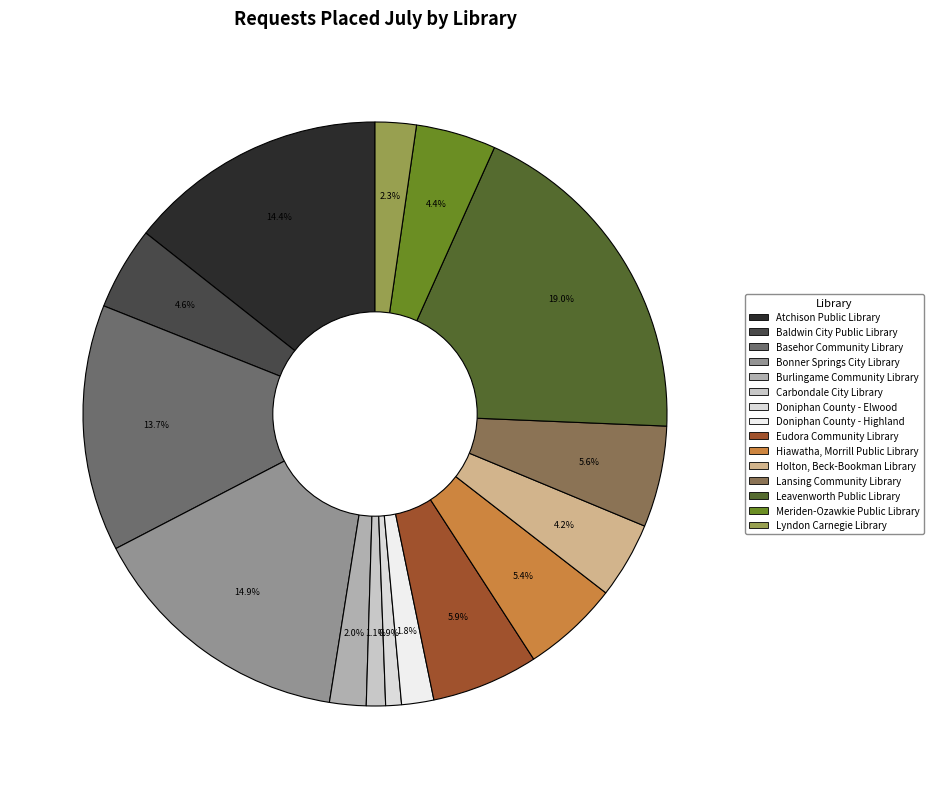

Is Baldwin City Public Library the majority of the pie?

No